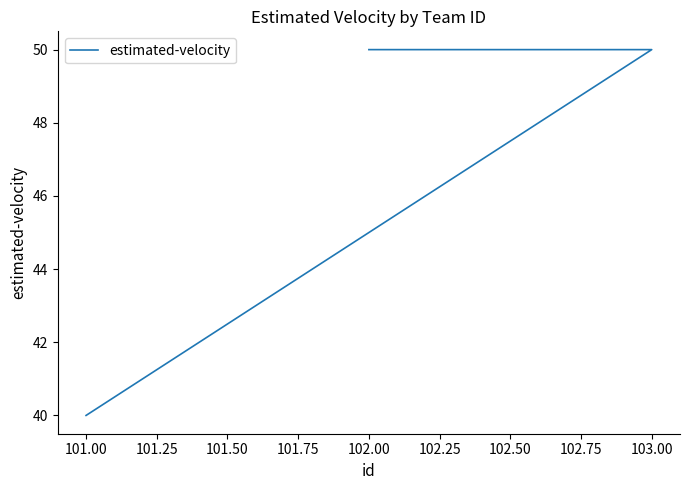

How many values are between 40 and 50?

3